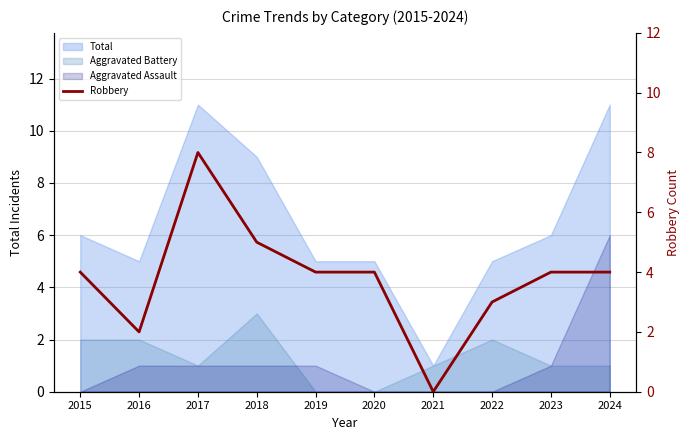

True or false: Total and Aggravated Assault intersect in this chart.

False